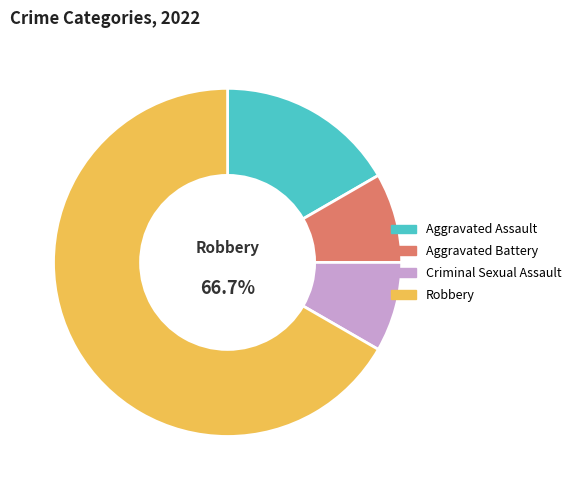

What portion of the pie excludes Robbery?

33.3%